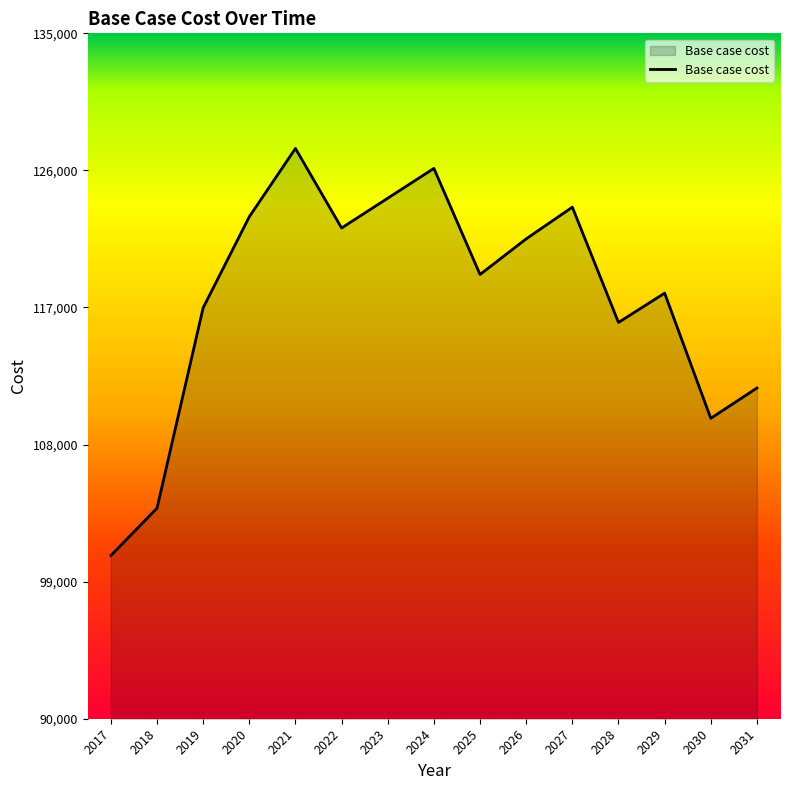

How many interior local peaks (higher than both neighbors) does the data have?

4